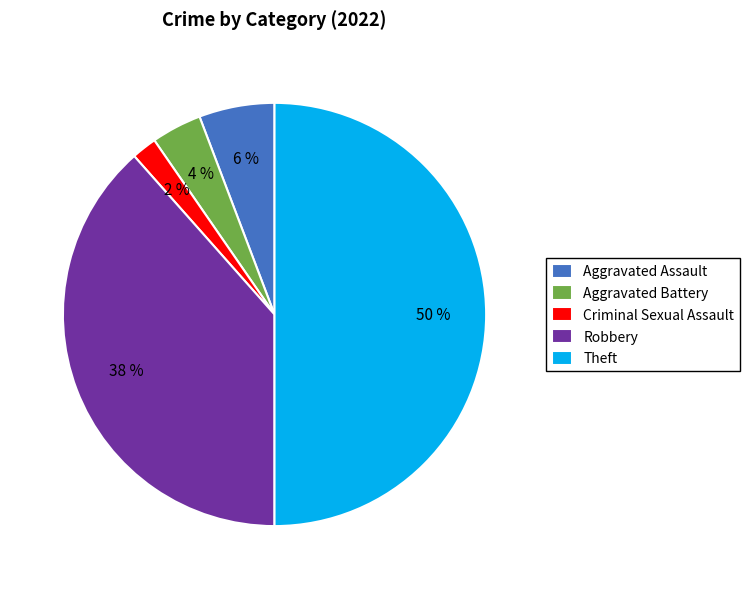

Is the sum of Aggravated Battery and Theft greater than half?

Yes